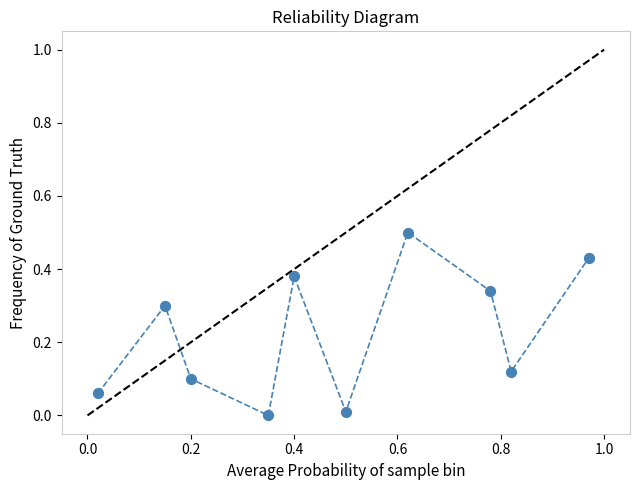

What is the range of X values (max minus min)?

0.9